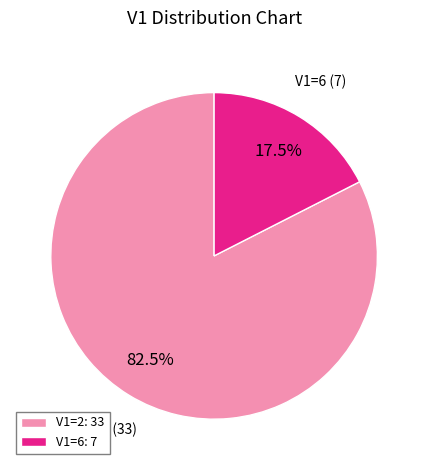

Is there any slice that represents more than half of the pie?

Yes